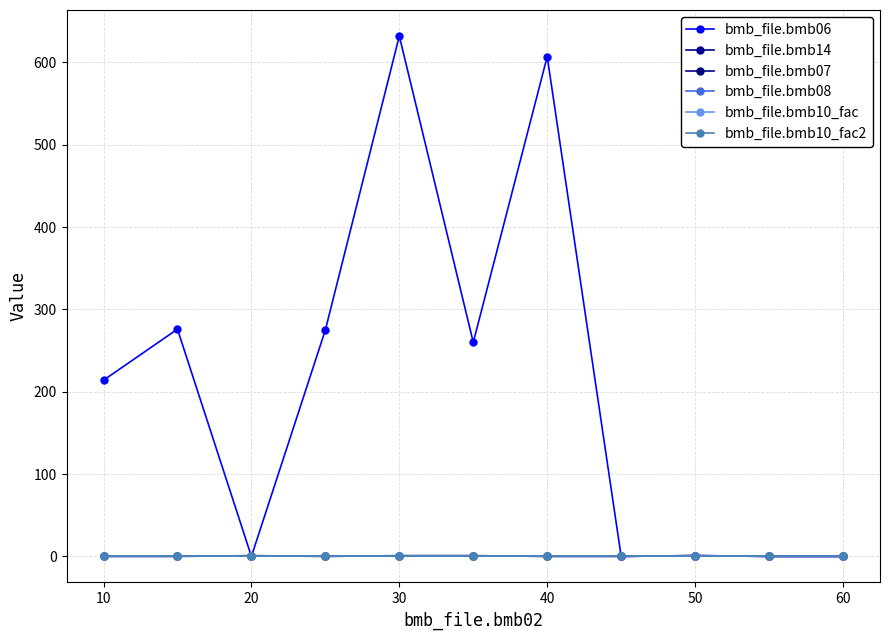

Is this an area chart (filled region under the line)?

No